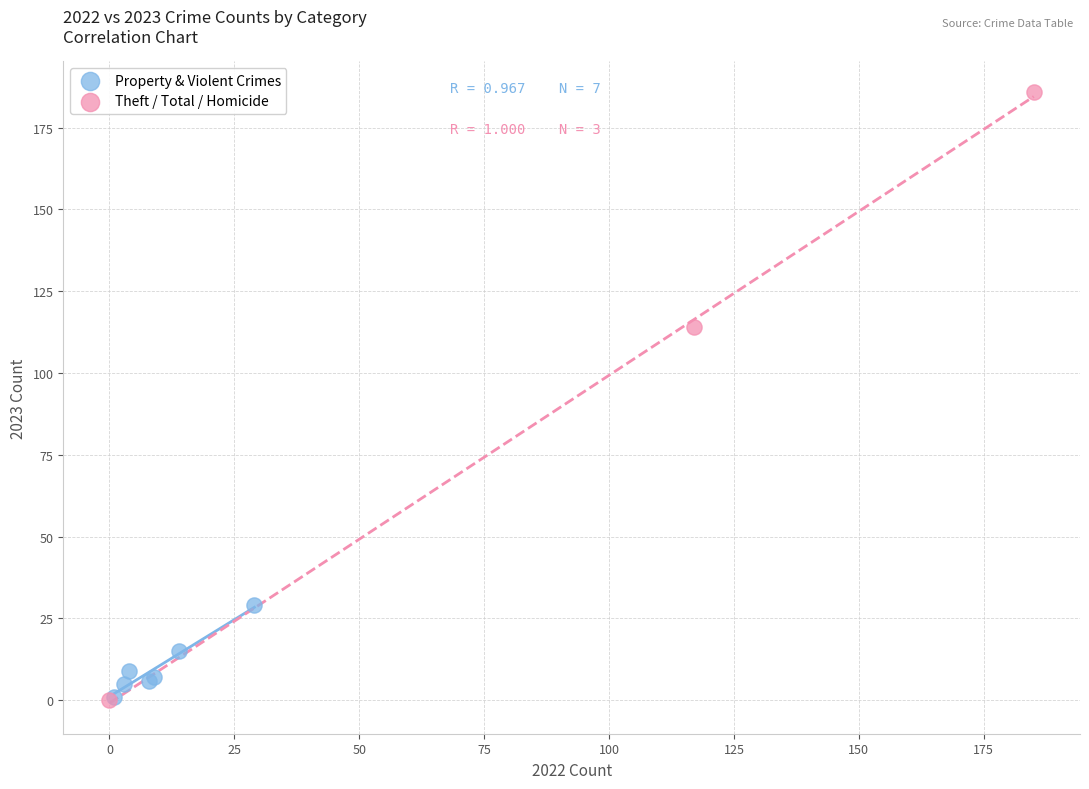

Which series reaches the maximum Y coordinate?

Theft / Total / Homicide